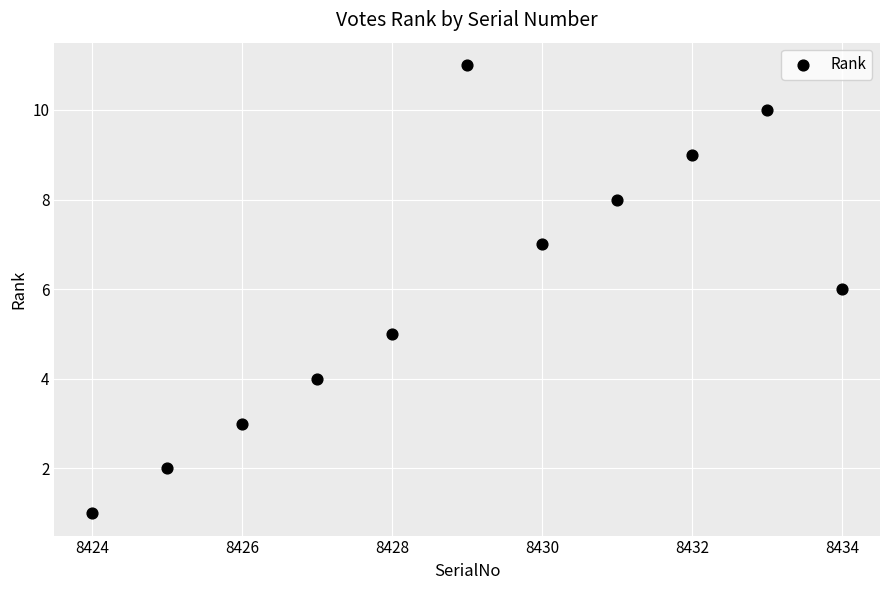

What is the range of Y values (max minus min)?

10